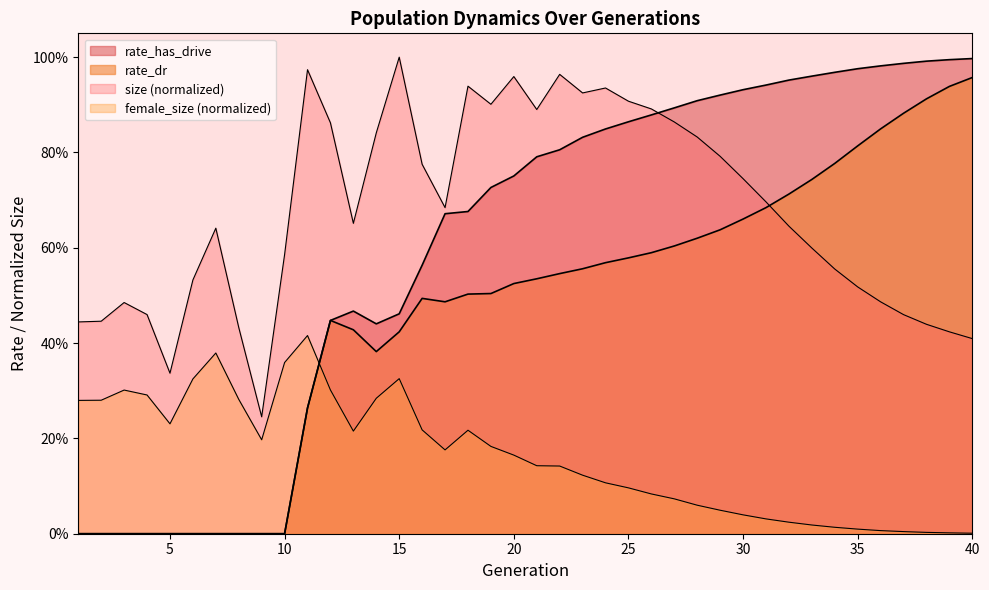

Where is size nearest to the value 0?

9